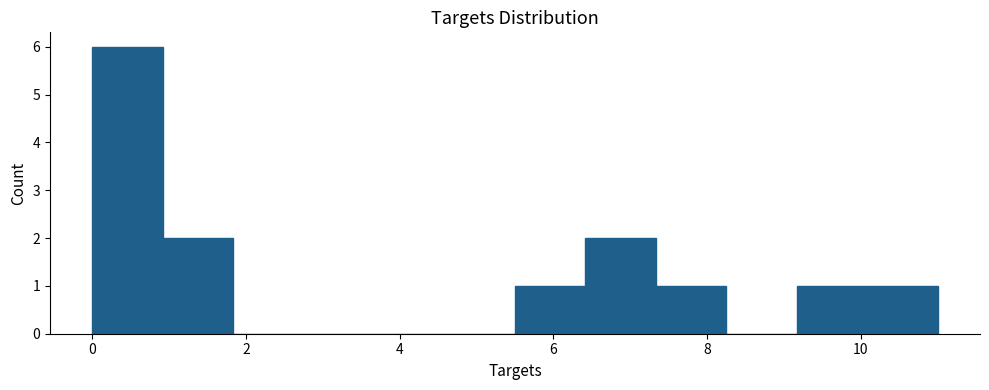

How tall is the bar that spans 5.6 to 6.4 on the x-axis? Neither the bar edges nor the heights are printed on the chart, so give them approximately, as read against the axes.

1